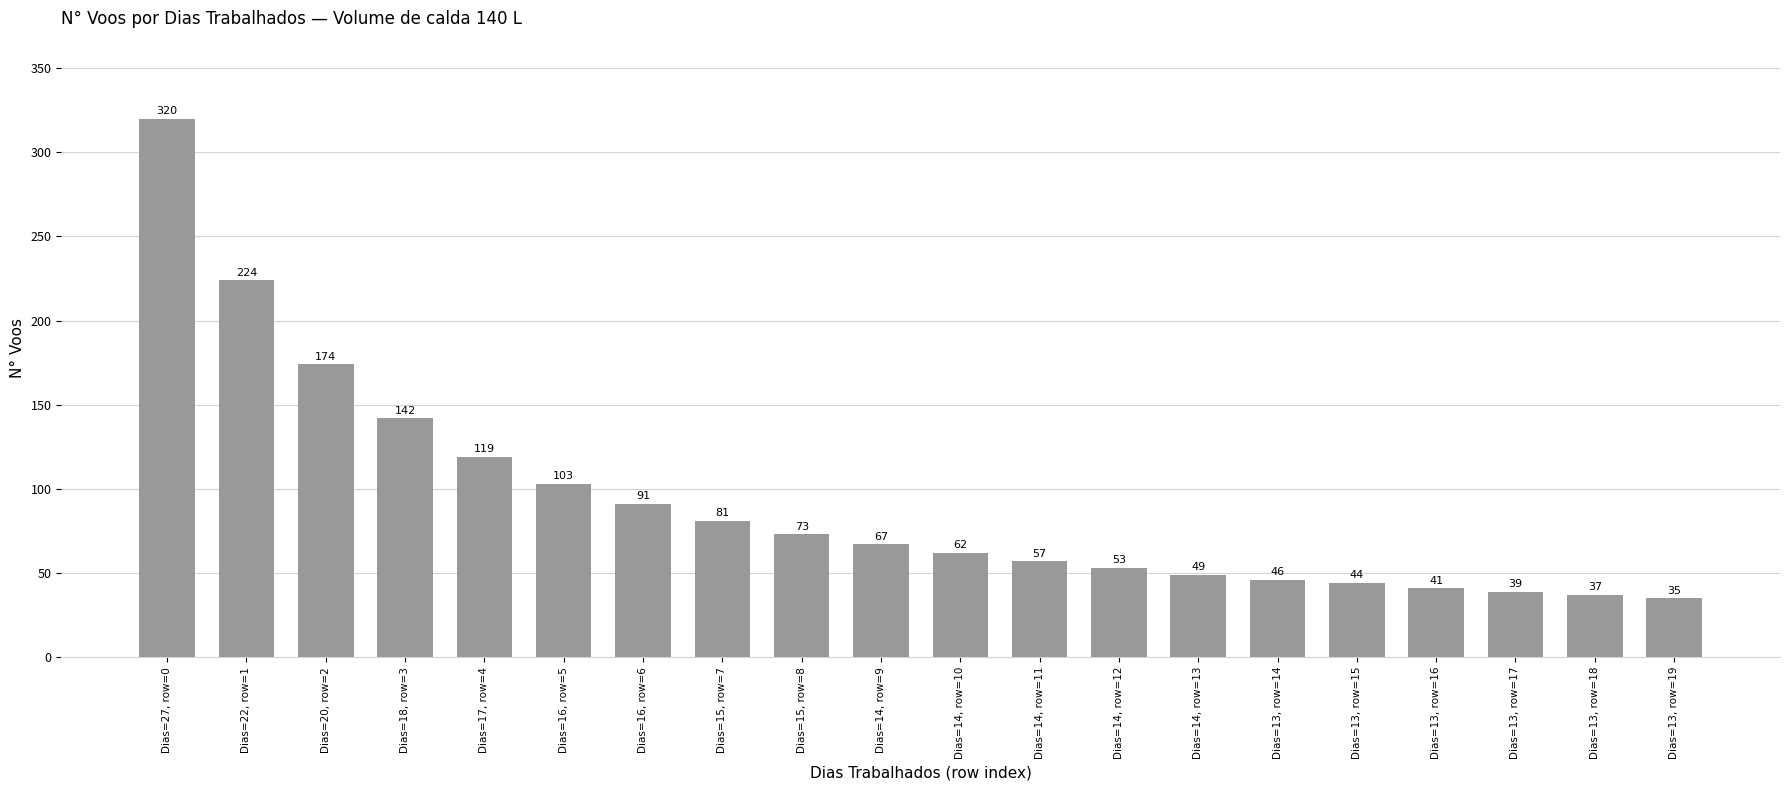

What is the difference between the maximum and minimum values?

285